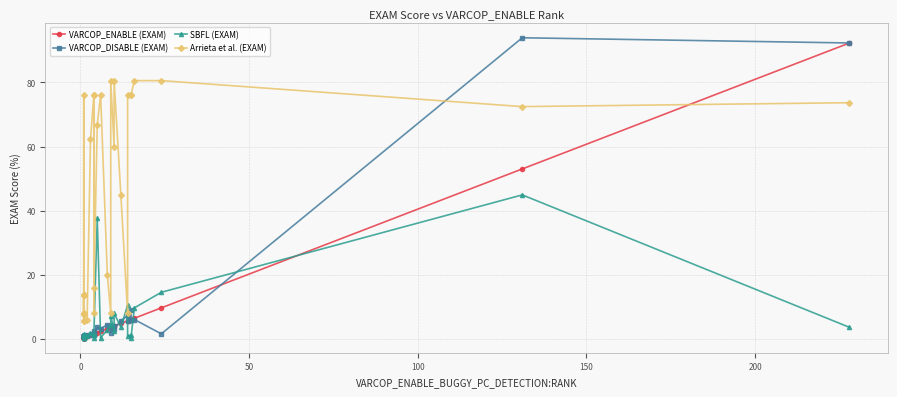

Reading right to left, extract all data points from this chart.

VARCOP_ENABLE (EXAM): 92.3	53.0	9.7	6.5	6.1	6.1	5.7	5.7	4.9	4.0	4.0	3.6	3.6	3.2	2.4	2.0	1.6	1.6	1.6	1.6	1.2	0.8	0.4	0.4	0.4	0.4	0.4	0.4	0.4	0.4	0.4	0.4	0.4	0.4	0.4	0.4
VARCOP_DISABLE (EXAM): 92.3	93.9	1.6	6.1	6.1	8.9	5.7	7.3	5.7	3.2	4.0	2.0	3.6	4.5	3.2	3.6	1.6	1.6	1.2	2.4	1.2	1.2	0.8	0.8	0.8	0.8	0.8	0.8	0.8	0.8	0.8	0.4	0.8	0.8	0.4	0.8
SBFL (EXAM): 3.6	44.9	14.6	9.7	0.4	1.2	0.8	10.5	3.6	8.1	2.4	7.3	4.5	2.8	0.4	37.7	1.6	1.6	1.2	0.4	2.0	0.8	0.8	0.8	0.8	0.8	0.8	0.8	1.6	0.8	0.8	0.4	0.8	1.2	0.4	0.8
Arrieta et al. (EXAM): 73.7	72.5	80.6	80.6	76.1	76.1	76.1	8.1	44.9	80.6	59.9	80.6	8.1	19.8	76.1	66.8	15.8	76.1	8.1	76.1	62.3	6.1	5.7	7.7	13.8	5.7	7.7	7.7	13.8	7.7	7.7	76.1	13.8	13.8	8.1	13.8